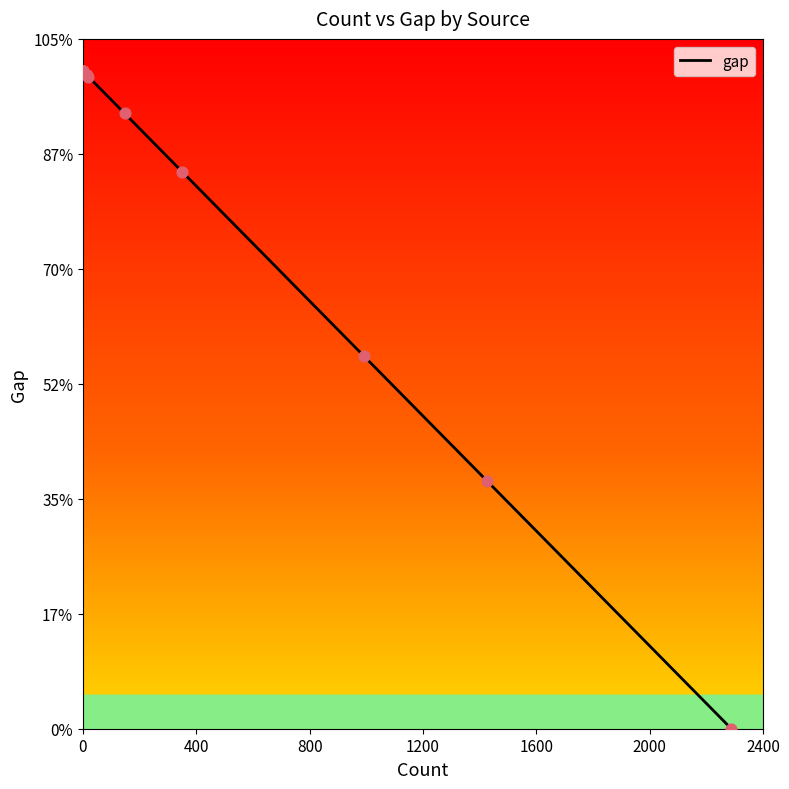

Between 1200 and 800, which is larger?

1200